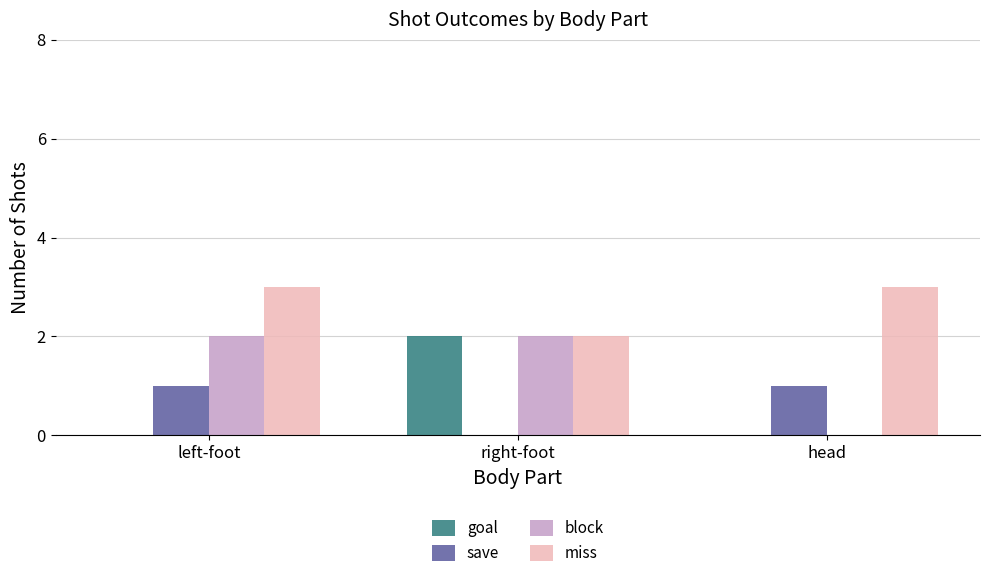

What are all the series names shown in the legend?

goal, save, block, miss